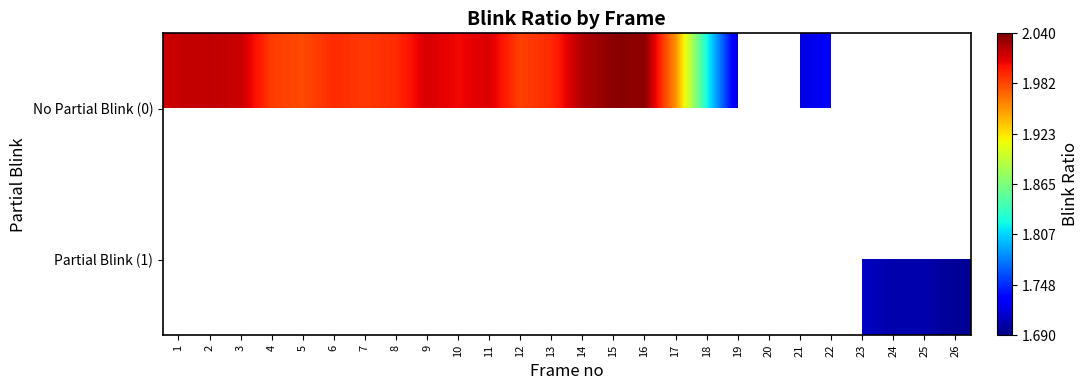

What is the highest value of the No Partial Blink (0) series?

2.0